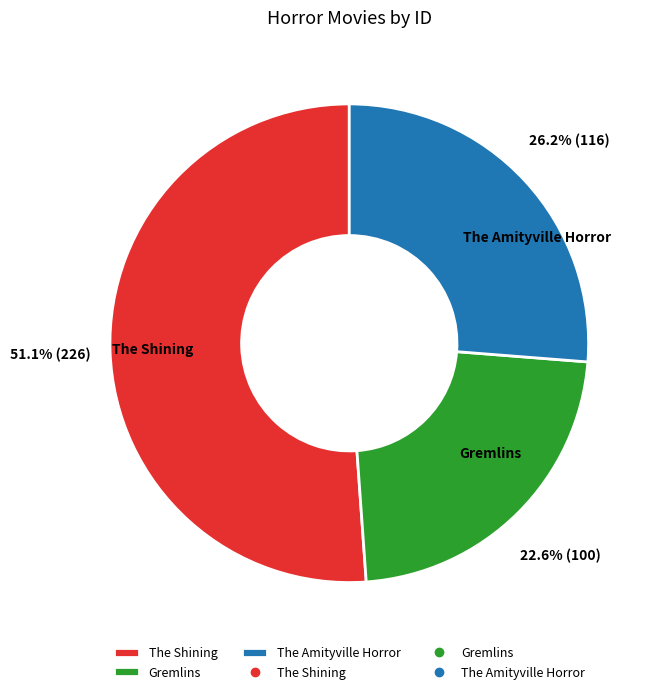

What percentage is the The Shining slice, to the nearest percent?

51%